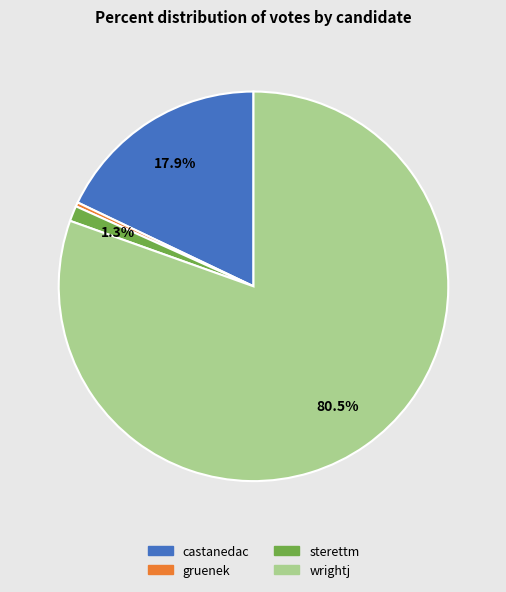

The wrightj slice represents 75% of the pie. True or false?

False